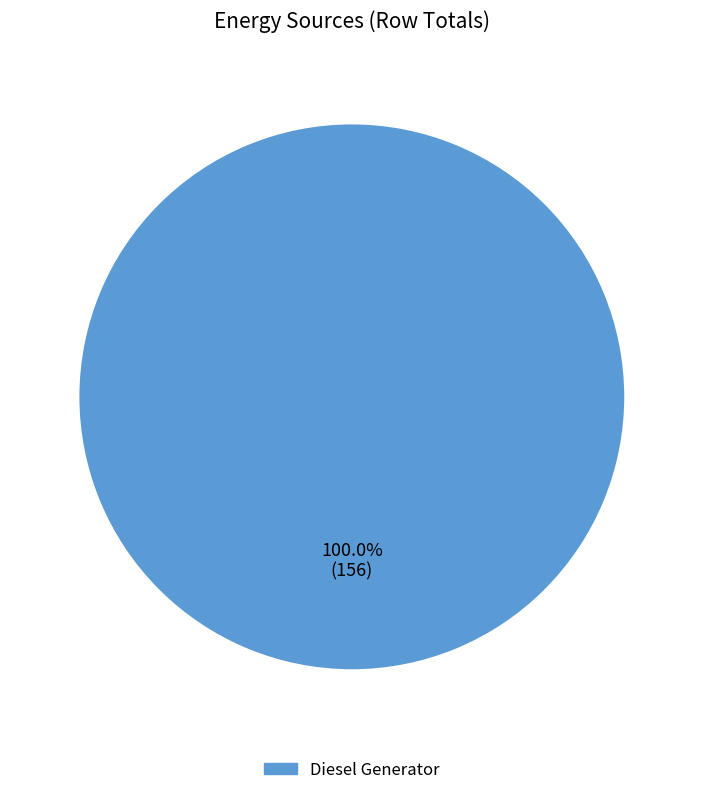

Count the number of slices in the pie.

1